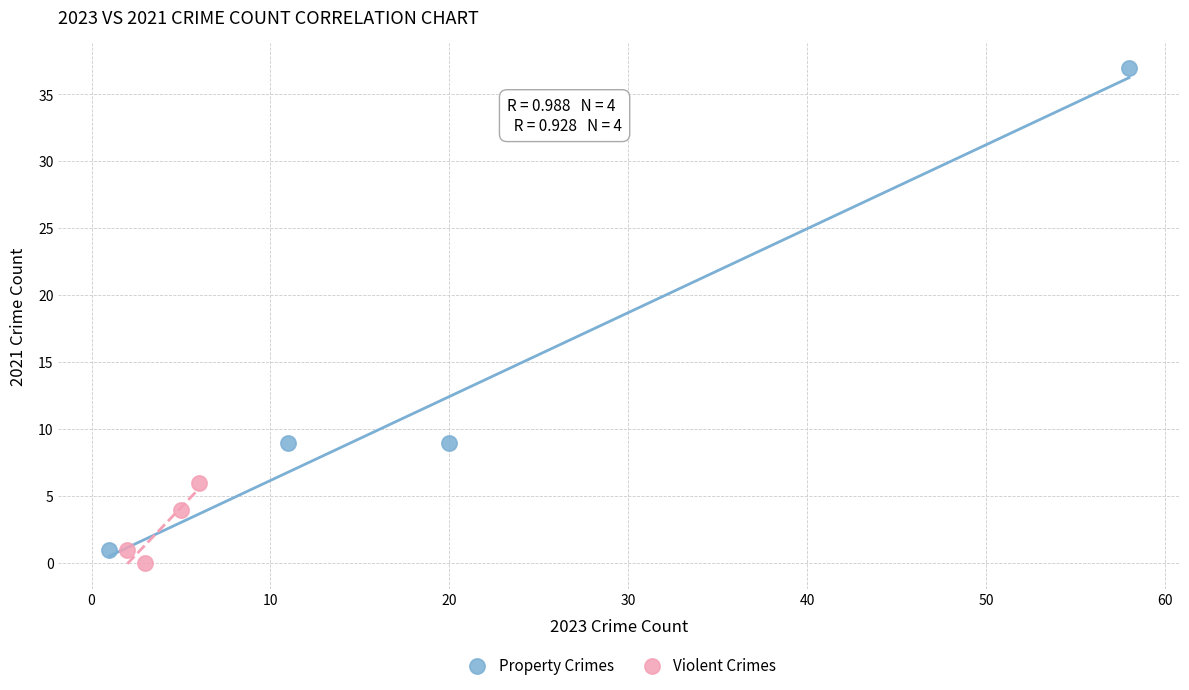

What are all the series names shown in the legend?

Property Crimes, Violent Crimes